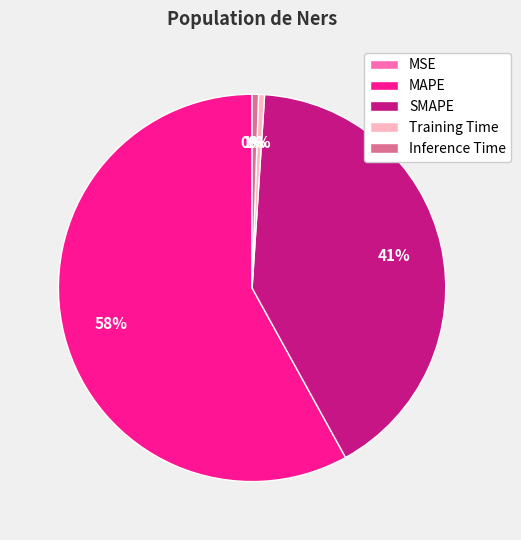

What is the majority slice?

MAPE